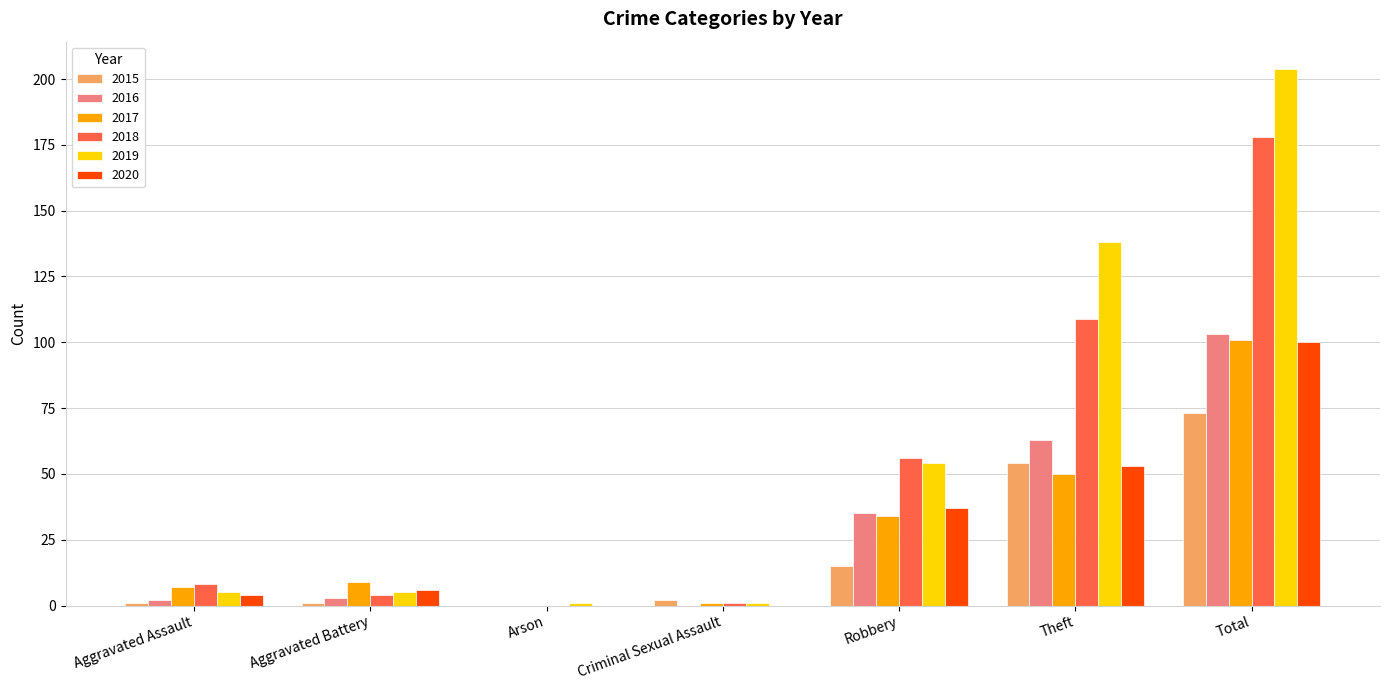

Reading left to right, list all the values displayed in this chart.

2015: 1	1	0	2	15	54	73
2016: 2	3	0	0	35	63	103
2017: 7	9	0	1	34	50	101
2018: 8	4	0	1	56	109	178
2019: 5	5	1	1	54	138	204
2020: 4	6	0	0	37	53	100